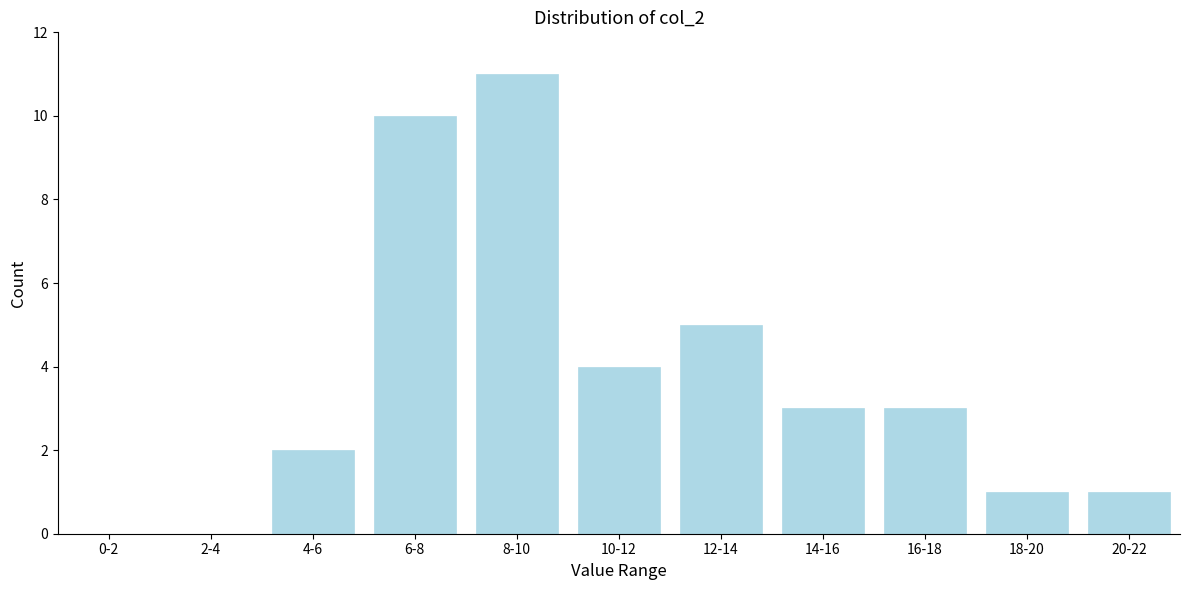

Reading left to right, extract all data points from this chart.

0-2=0	2-4=0	4-6=2	6-8=10	8-10=11	10-12=4	12-14=5	14-16=3	16-18=3	18-20=1	20-22=1